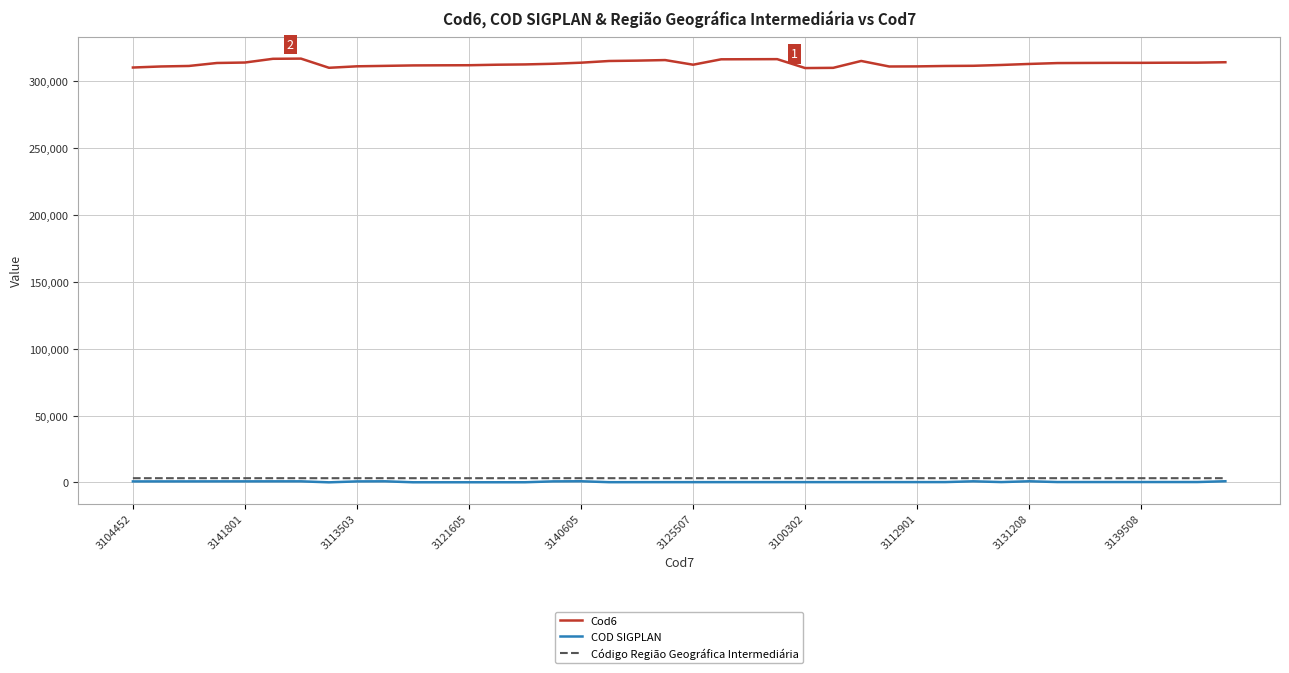

True or false: Código Região Geográfica Intermediária and Cod6 intersect in this chart.

False